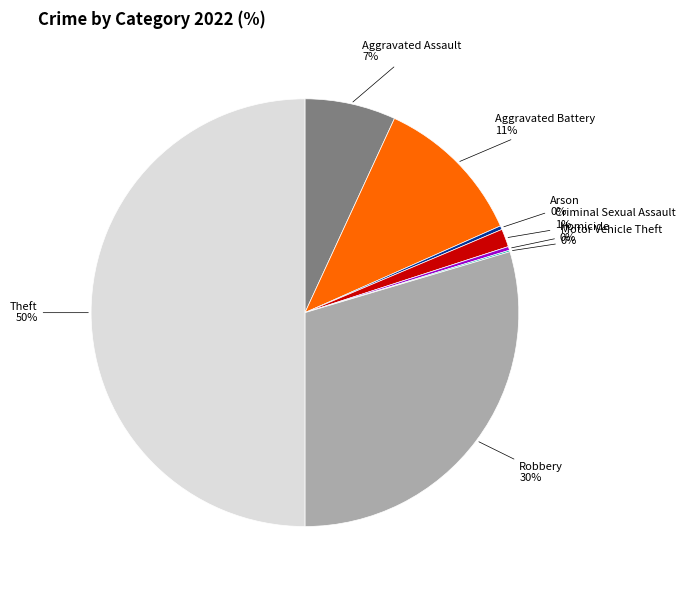

To the nearest percent, what is the average slice percentage?

12%